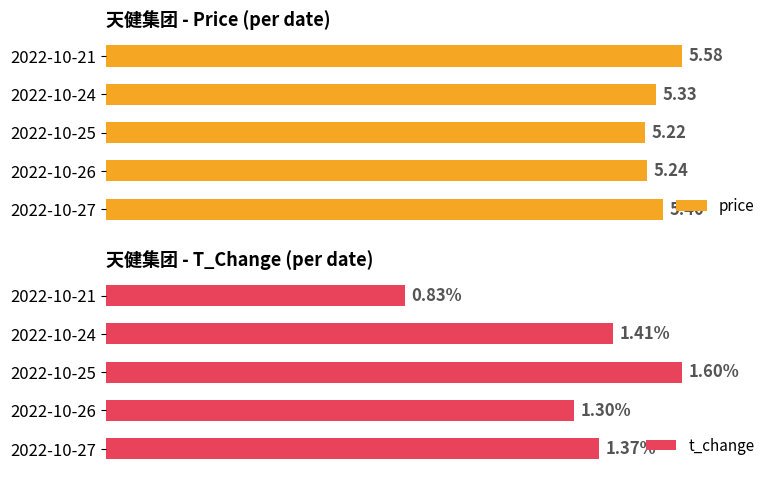

Rank the categories by price value from highest to lowest.

2022-10-21, 2022-10-27, 2022-10-24, 2022-10-26, 2022-10-25